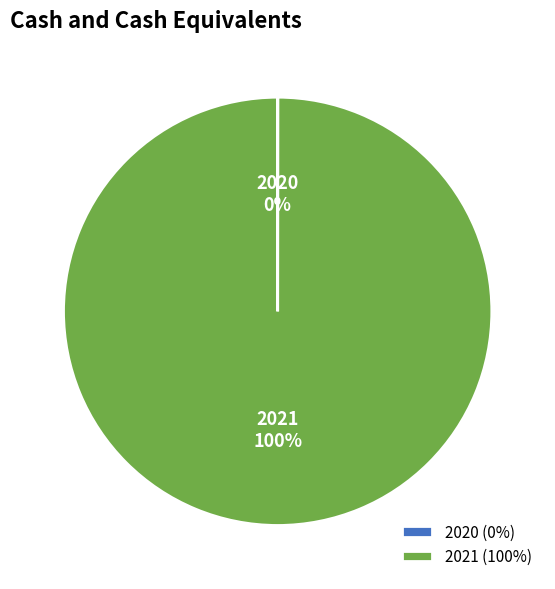

Does 2021 represent more than half of the total?

Yes